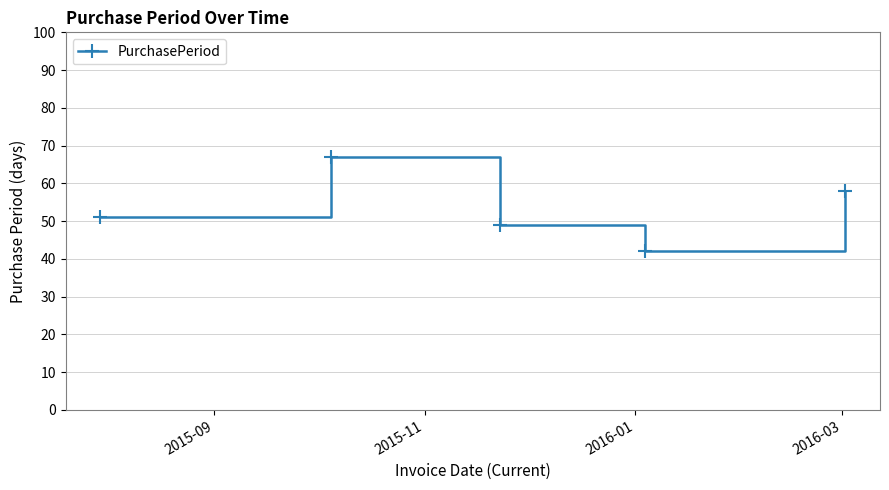

How many interior local peaks (higher than both neighbors) does the data have?

1